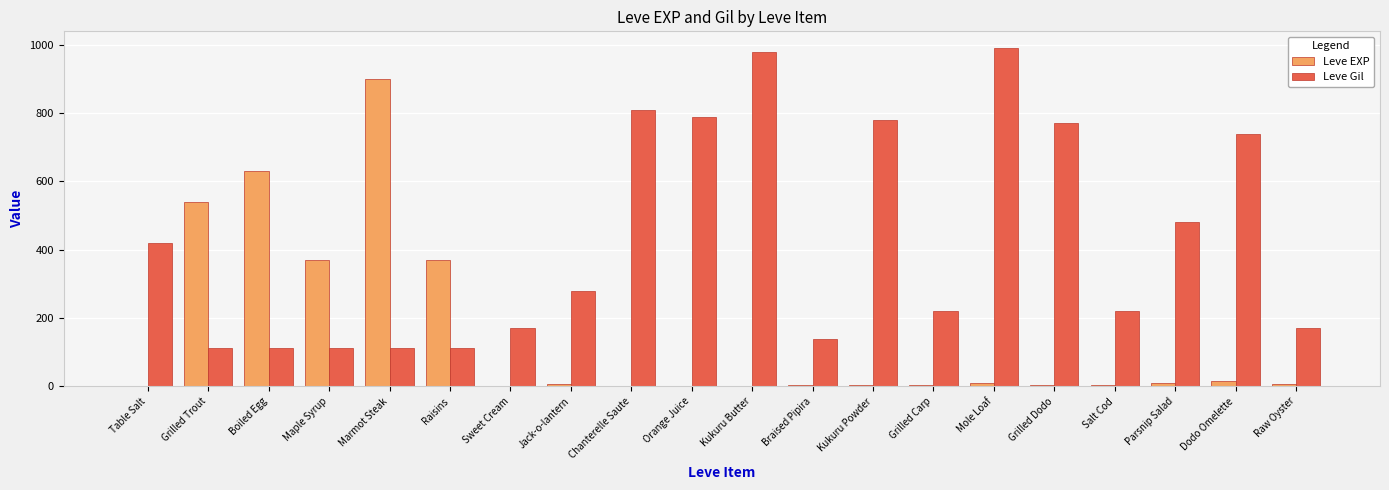

What is the maximum value for Leve EXP?

900